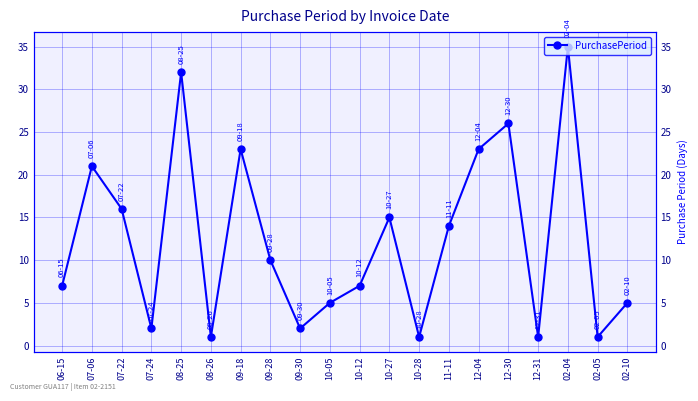

Which label corresponds to the smallest value in the chart?

08-26